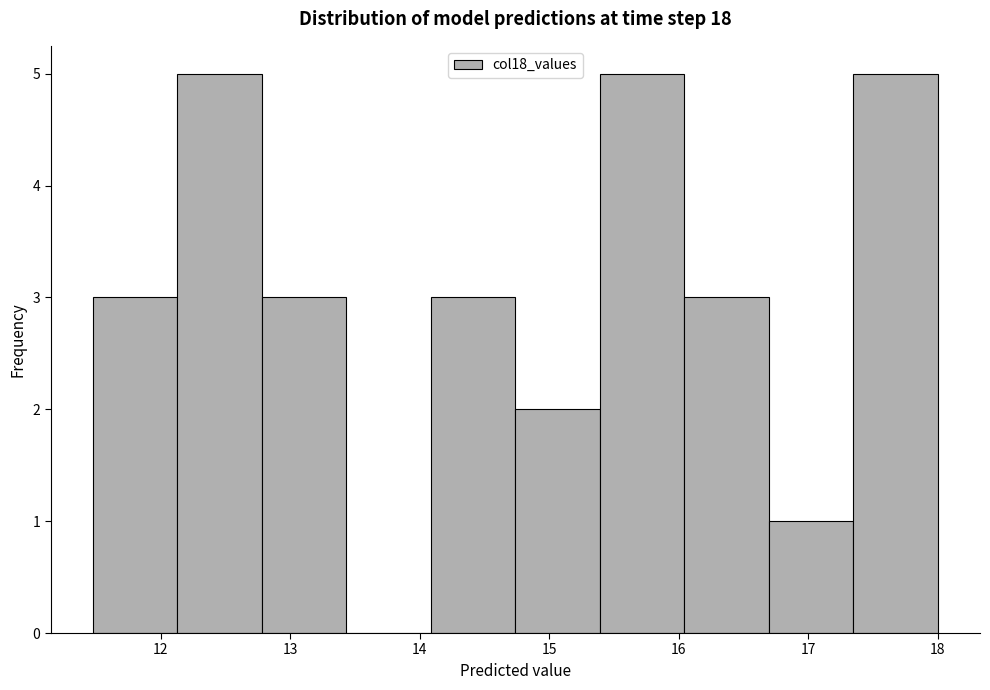

Reading left to right, transcribe this chart: for each bar, give the range it covers on the x-axis and its height. Neither the bar edges nor the heights are printed on the chart, so give them approximately, as read against the axes.

11.5 to 12.1: 3
12.1 to 12.8: 5
12.8 to 13.4: 3
13.4 to 14.1: 0
14.1 to 14.7: 3
14.7 to 15.4: 2
15.4 to 16.0: 5
16.0 to 16.7: 3
16.7 to 17.3: 1
17.3 to 18.0: 5